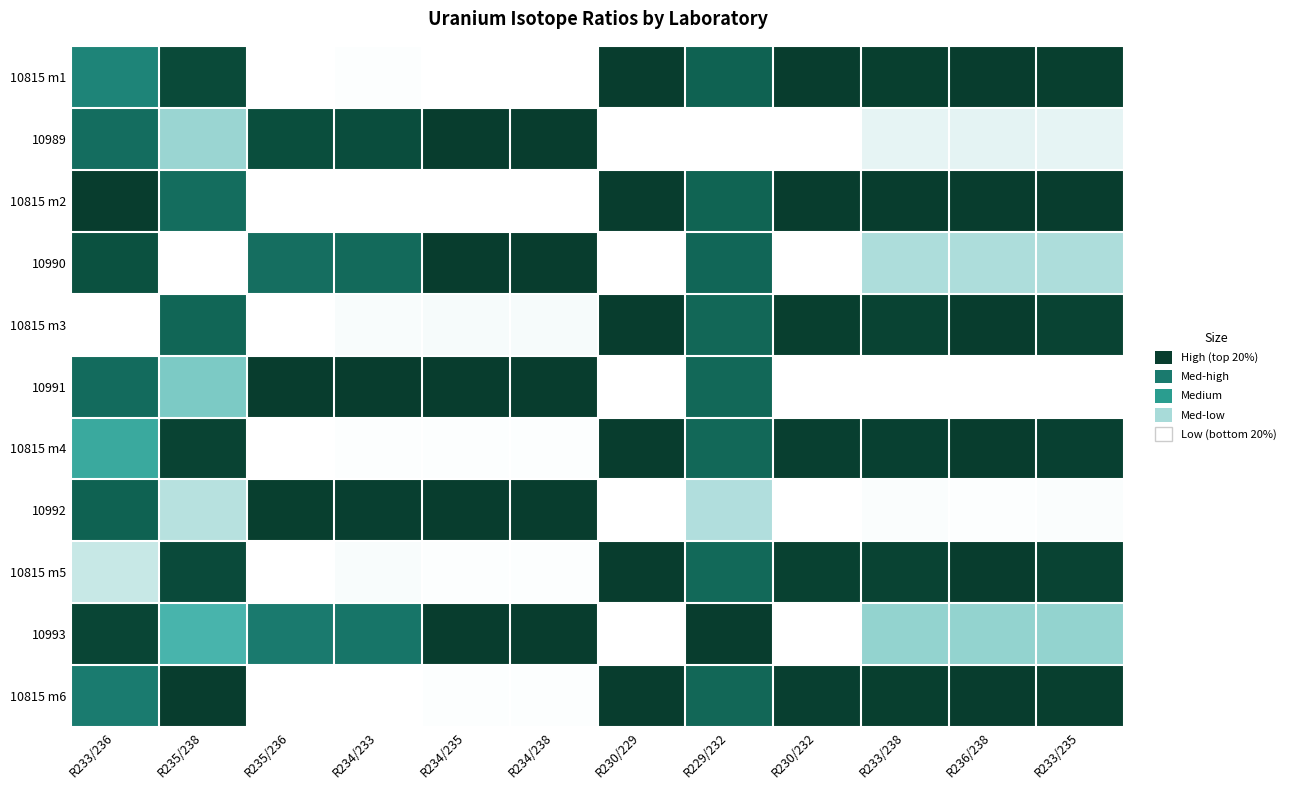

What is the spread (max minus min) of values at R229/232?

1.0